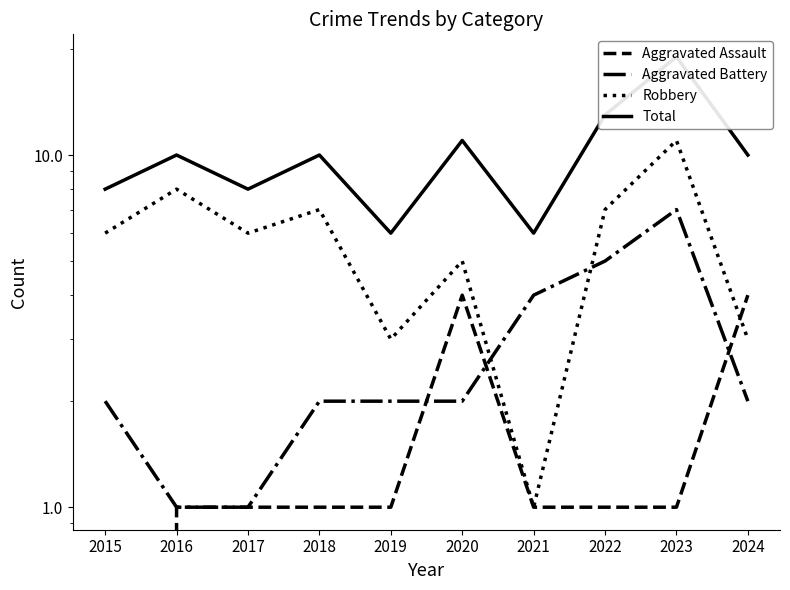

What is the approximate value of Aggravated Assault at 2020?

4